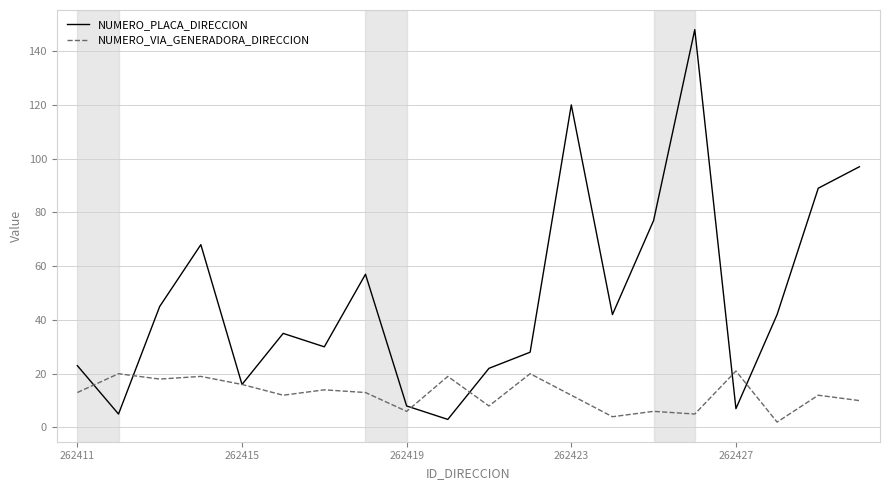

Which series has the largest range (max minus min)?

NUMERO_PLACA_DIRECCION